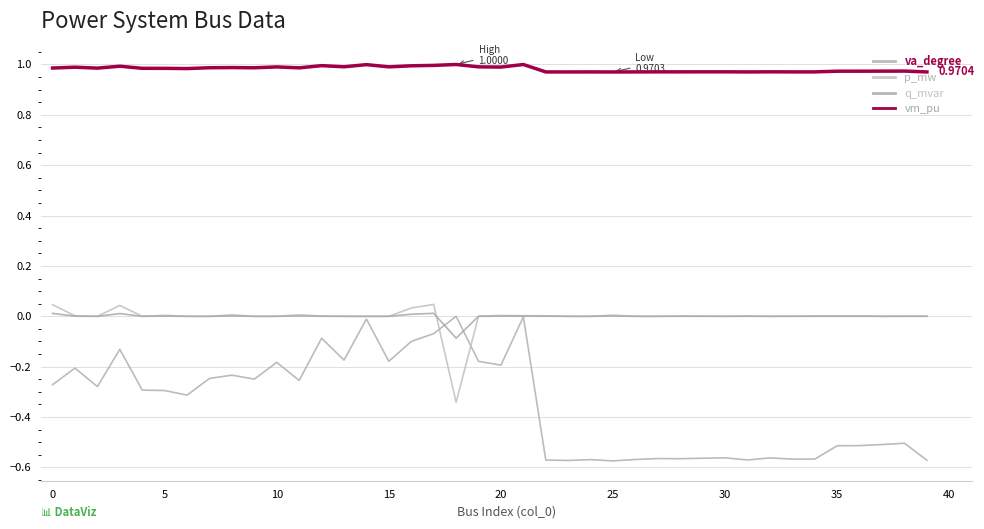

Reading left to right, what are all the values shown in this chart?

va_degree: -0.3	-0.2	-0.3	-0.1	-0.3	-0.3	-0.3	-0.2	-0.2	-0.2	-0.2	-0.3	-0.1	-0.2	-0.0	-0.2	-0.1	-0.1	0.0	-0.2	-0.2	-0.0	-0.6	-0.6	-0.6	-0.6	-0.6	-0.6	-0.6	-0.6	-0.6	-0.6	-0.6	-0.6	-0.6	-0.5	-0.5	-0.5	-0.5	-0.6
p_mw: 0.0	0.0	0.0	0.0	0.0	0.0	0.0	0.0	0.0	0.0	0.0	0.0	0.0	0.0	0.0	0.0	0.0	0.0	-0.3	0.0	0.0	0.0	0.0	0.0	0.0	0.0	0.0	0.0	0.0	0.0	0.0	0.0	0.0	0.0	0.0	0.0	0.0	0.0	0.0	0.0
q_mvar: 0.0	0.0	0.0	0.0	0.0	0.0	0.0	0.0	0.0	0.0	0.0	0.0	0.0	0.0	0.0	0.0	0.0	0.0	-0.1	0.0	0.0	0.0	0.0	0.0	0.0	0.0	0.0	0.0	0.0	0.0	0.0	0.0	0.0	0.0	0.0	0.0	0.0	0.0	0.0	0.0
vm_pu: 1.0	1.0	1.0	1.0	1.0	1.0	1.0	1.0	1.0	1.0	1.0	1.0	1.0	1.0	1.0	1.0	1.0	1.0	1.0	1.0	1.0	1.0	1.0	1.0	1.0	1.0	1.0	1.0	1.0	1.0	1.0	1.0	1.0	1.0	1.0	1.0	1.0	1.0	1.0	1.0